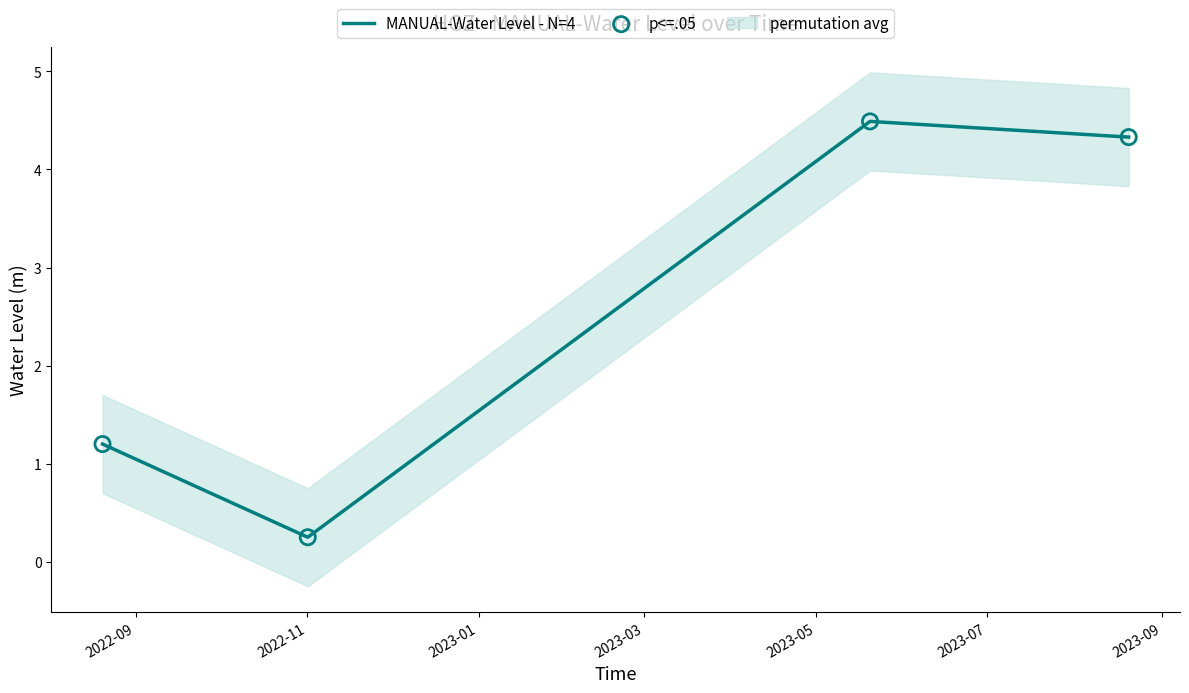

True or false: MANUAL-Water Level - N=4 has more than 1 interior local peaks.

False